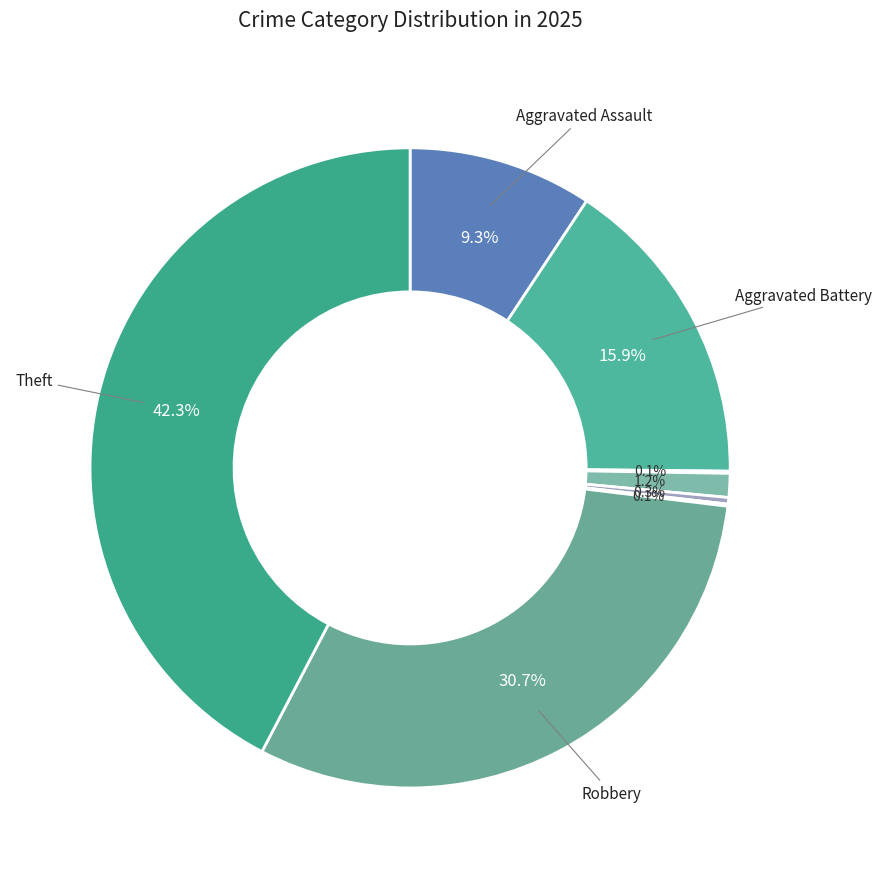

Is there a majority slice in this chart?

No